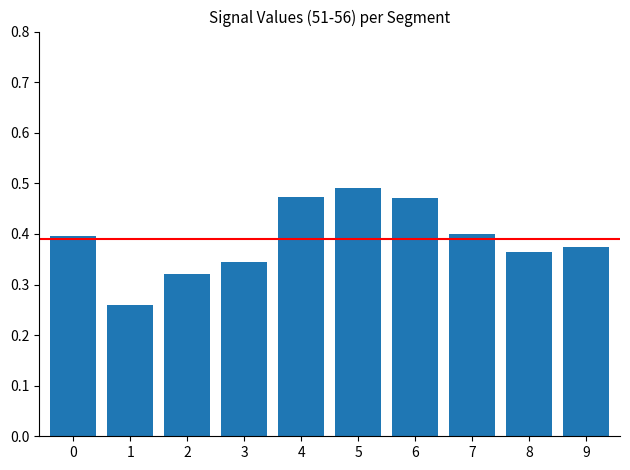

What is the change in value from 2 to 6?

+0.2